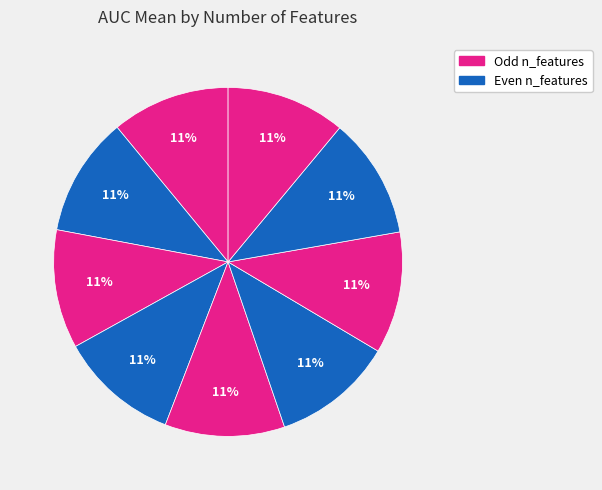

Count the number of slices in the pie.

9